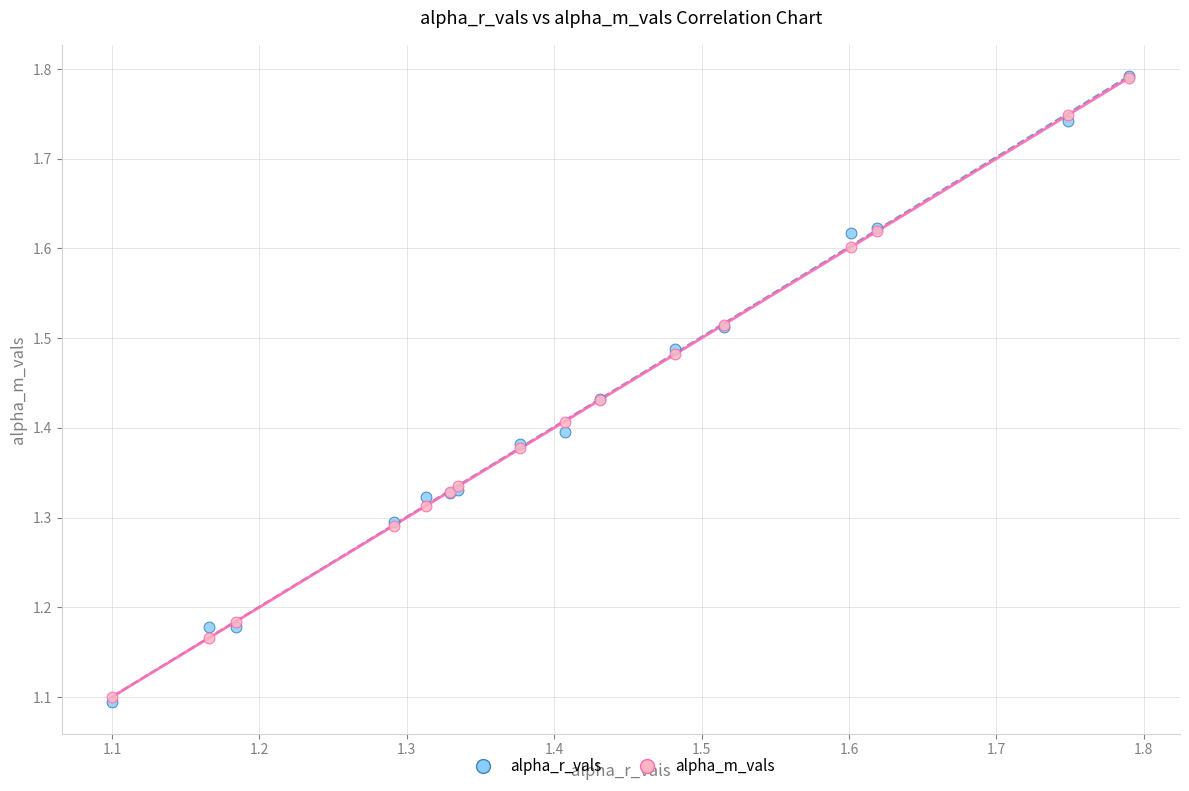

Which series reaches the minimum Y coordinate?

alpha_r_vals